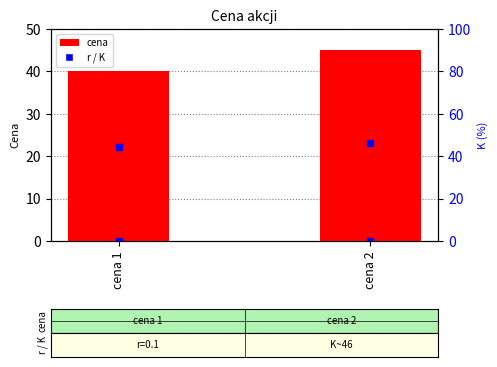

How many groups of bars are there?

2